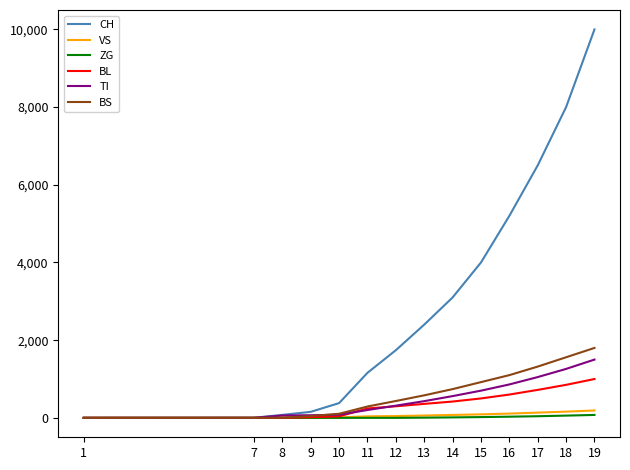

Which series has the largest total across all categories?

CH